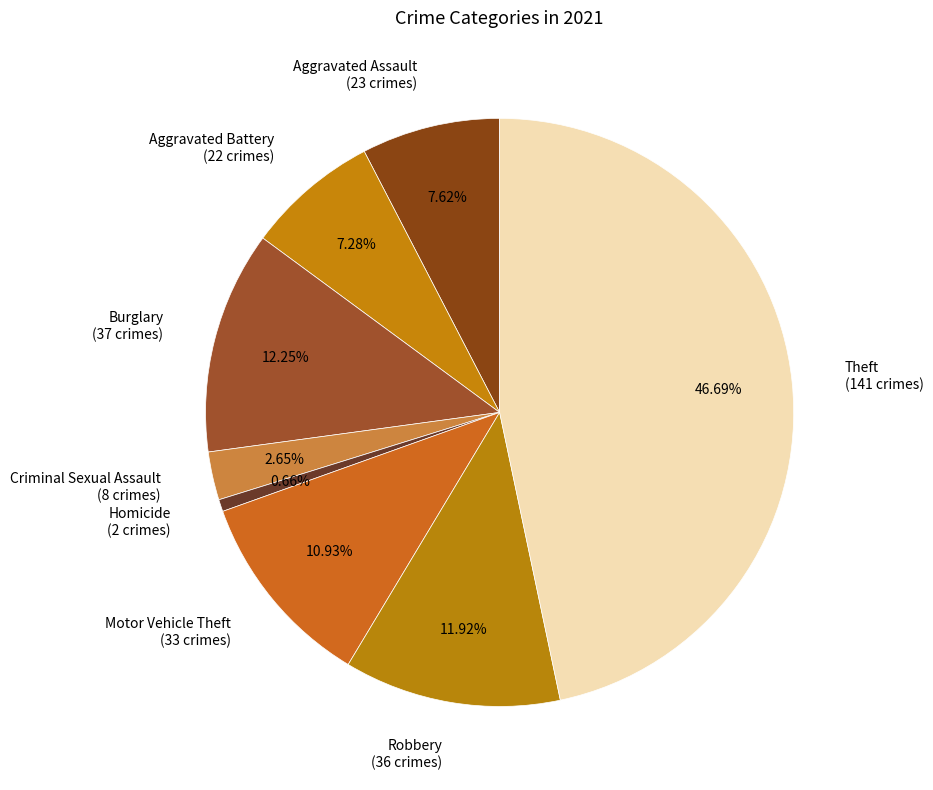

Is there a majority slice in this chart?

No